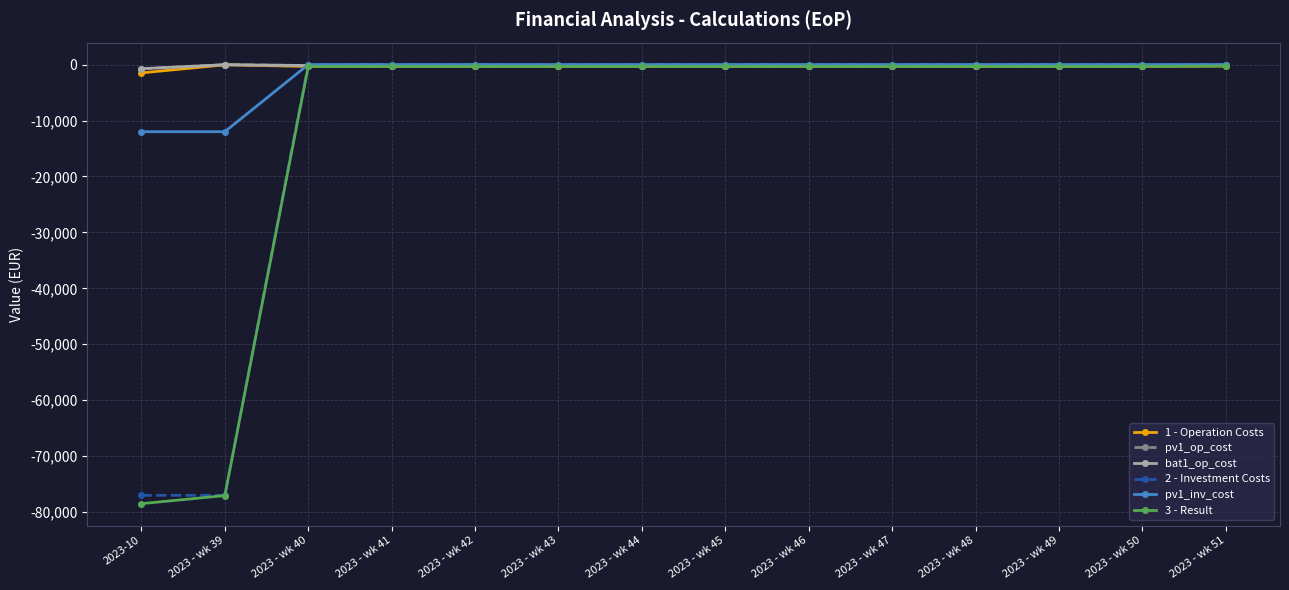

True or false: 3 - Result has more than 1 points higher than both neighbors.

False